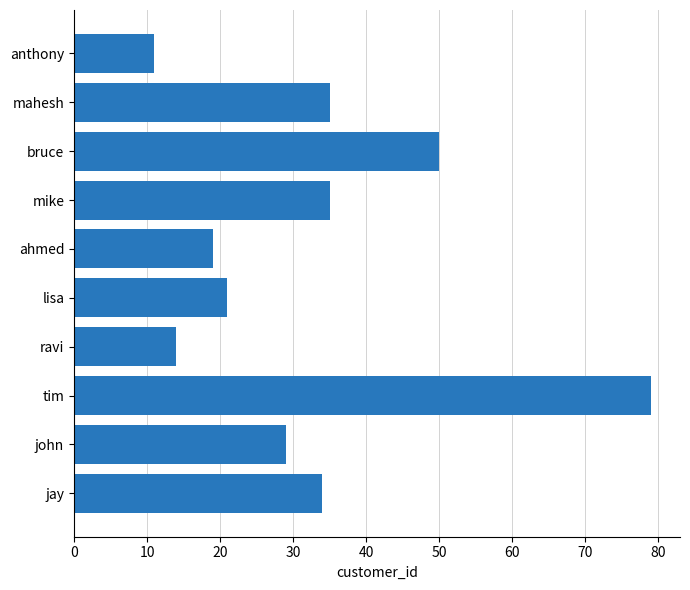

How many values are below 34?

5